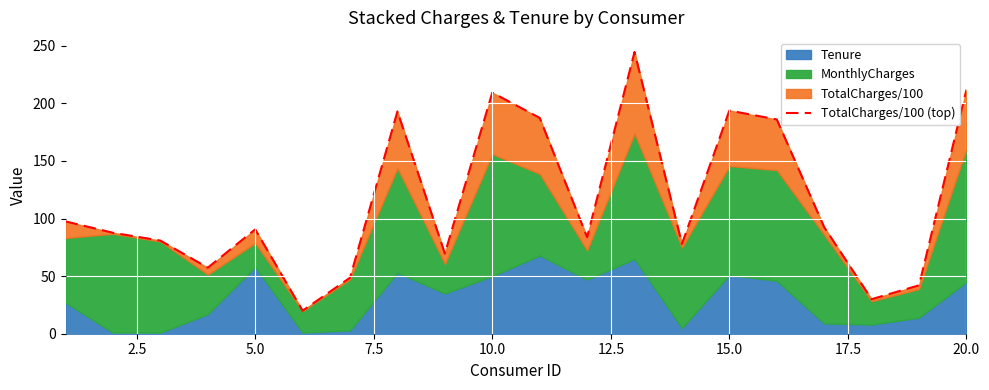

The chart shows a value of 110.1 at 13. True or false?

False